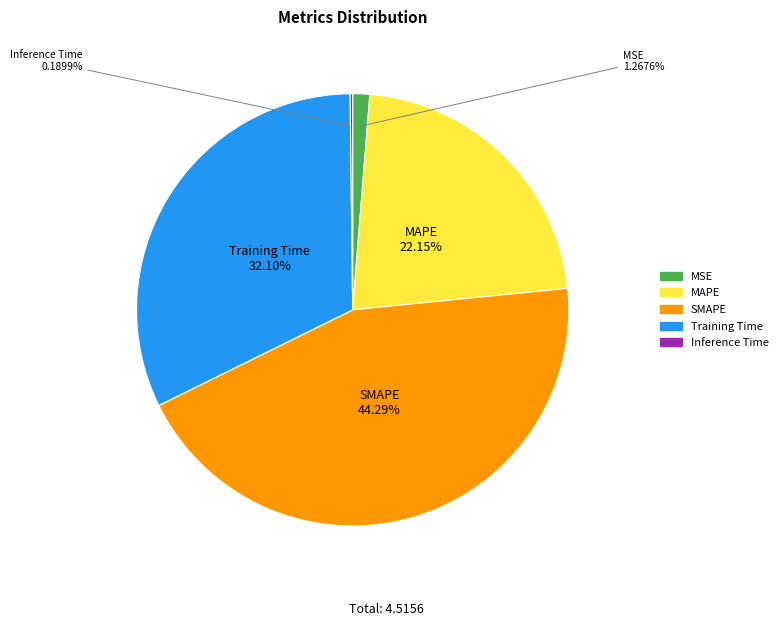

Does Training Time account for over 50% of the chart?

No